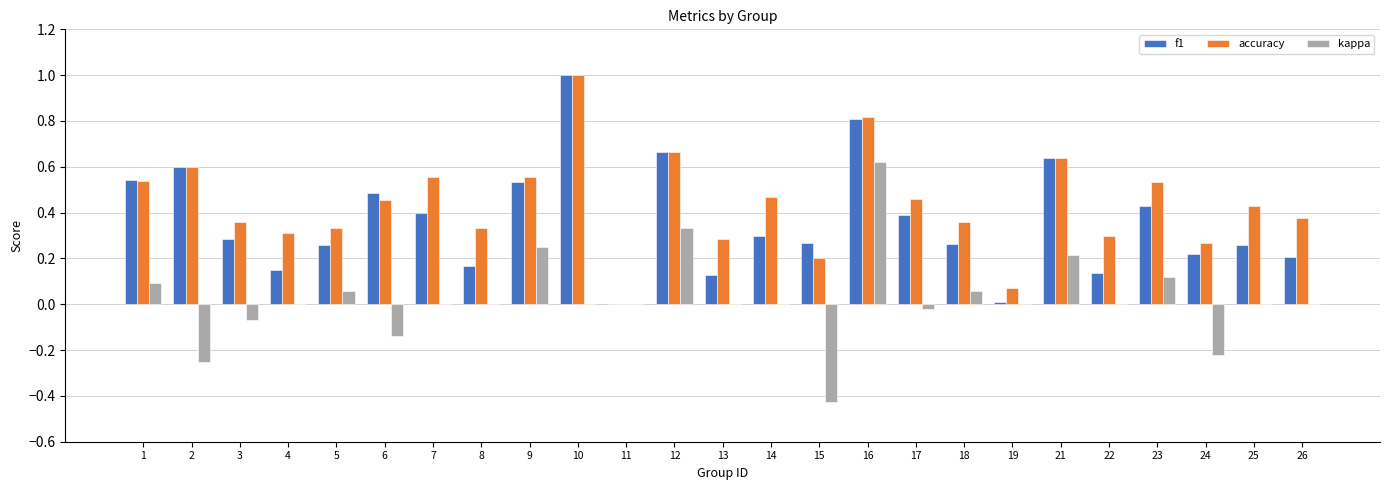

Which series has the largest total across all categories?

accuracy